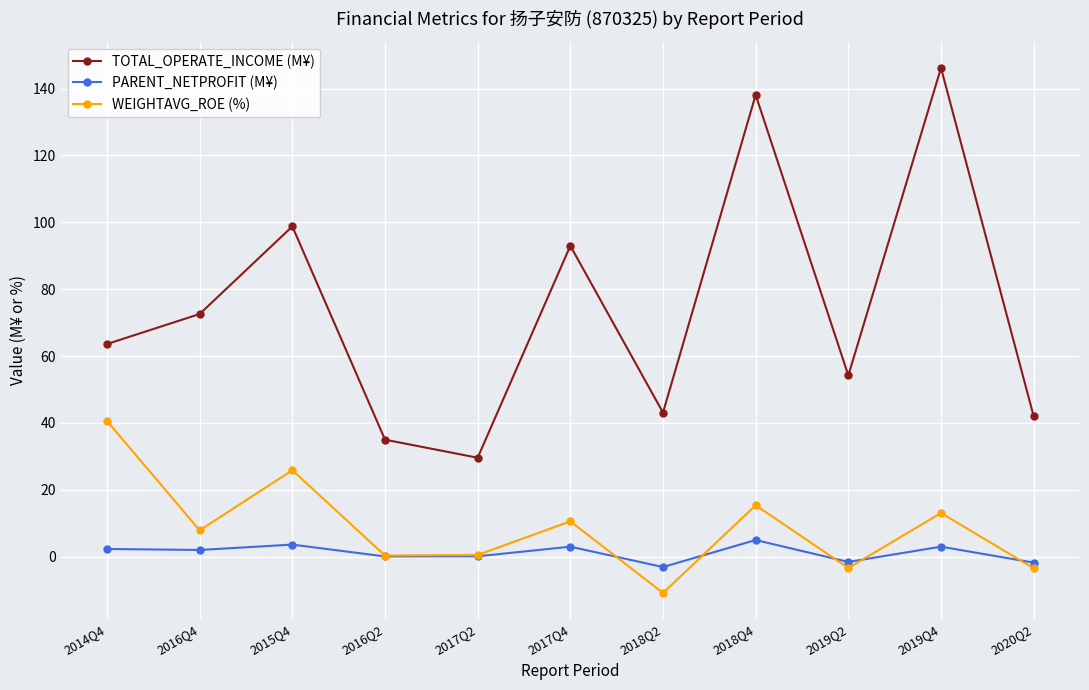

True or false: PARENT_NETPROFIT (M¥) and TOTAL_OPERATE_INCOME (M¥) intersect in this chart.

False